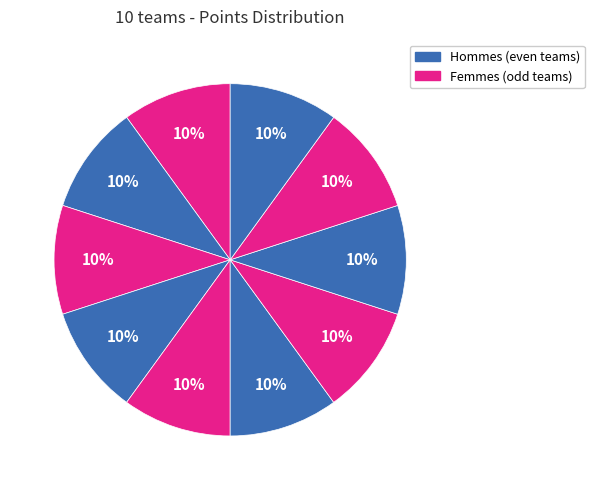

How many slices are in this pie chart?

10